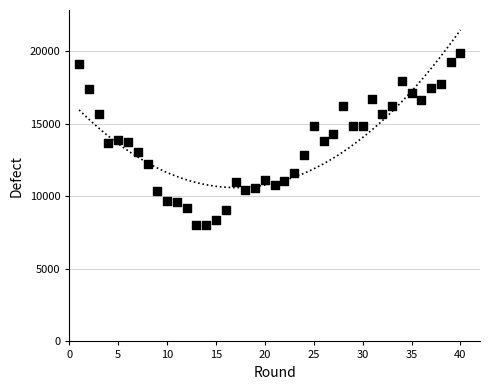

What is the range of X values (max minus min)?

39